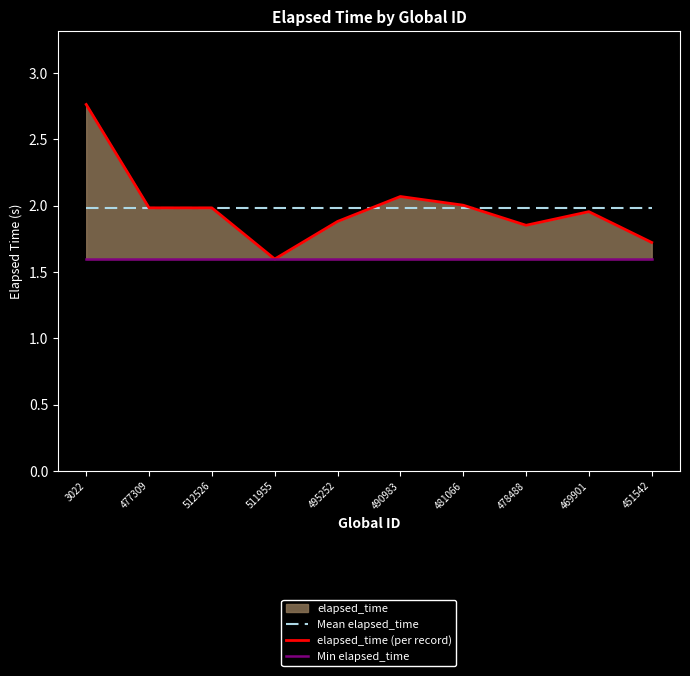

Reading left to right, what are all the values shown in this chart?

Mean elapsed_time: 2.0	2.0	2.0	2.0	2.0	2.0	2.0	2.0	2.0	2.0
elapsed_time (per record): 2.8	2.0	2.0	1.6	1.9	2.1	2.0	1.9	2.0	1.7
Min elapsed_time: 1.6	1.6	1.6	1.6	1.6	1.6	1.6	1.6	1.6	1.6